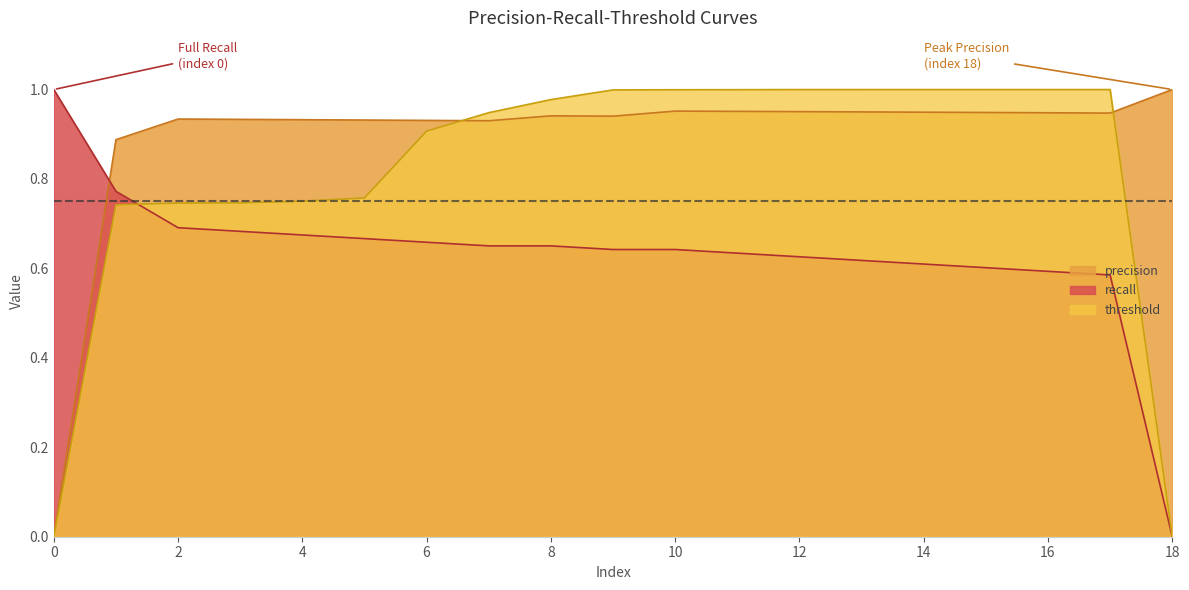

List the labels in order of precision value, smallest first.

0, 1, 7, 6, 5, 4, 3, 2, 9, 8, 17, 16, 15, 14, 13, 12, 11, 10, 18